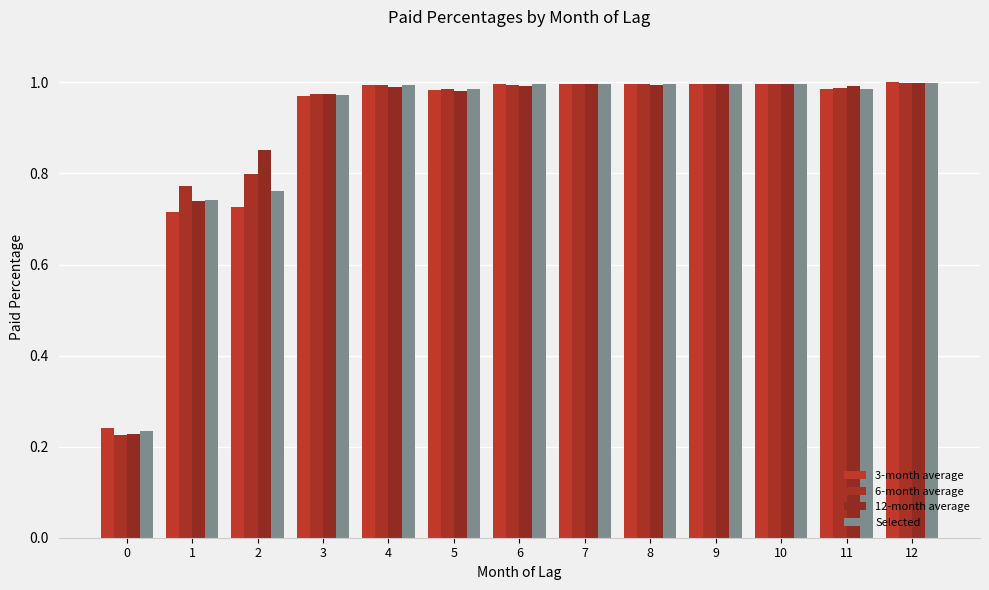

Count the number of data series in this chart.

4